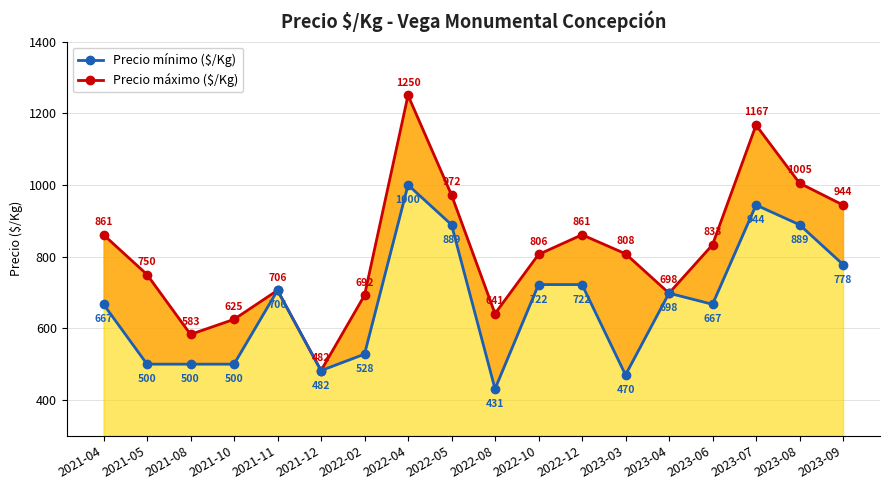

At which category is the sum across all series the highest?

2022-04